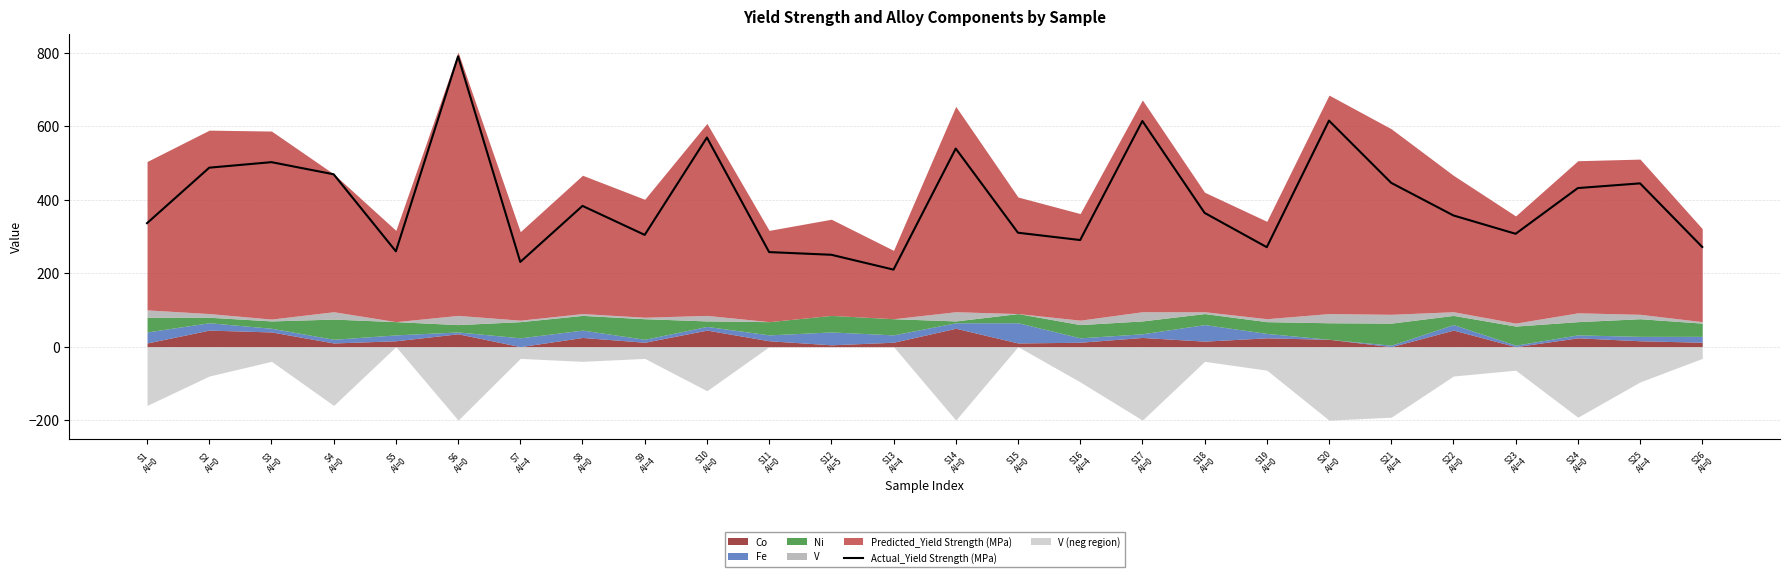

Rank the categories by value from highest to lowest.

S6
Al=0, S20
Al=0, S17
Al=0, S10
Al=0, S14
Al=0, S3
Al=0, S2
Al=0, S4
Al=0, S21
Al=4, S25
Al=4, S24
Al=0, S8
Al=0, S18
Al=0, S22
Al=0, S1
Al=0, S15
Al=0, S23
Al=4, S9
Al=4, S16
Al=4, S26
Al=0, S19
Al=0, S5
Al=0, S11
Al=0, S12
Al=5, S7
Al=4, S13
Al=4